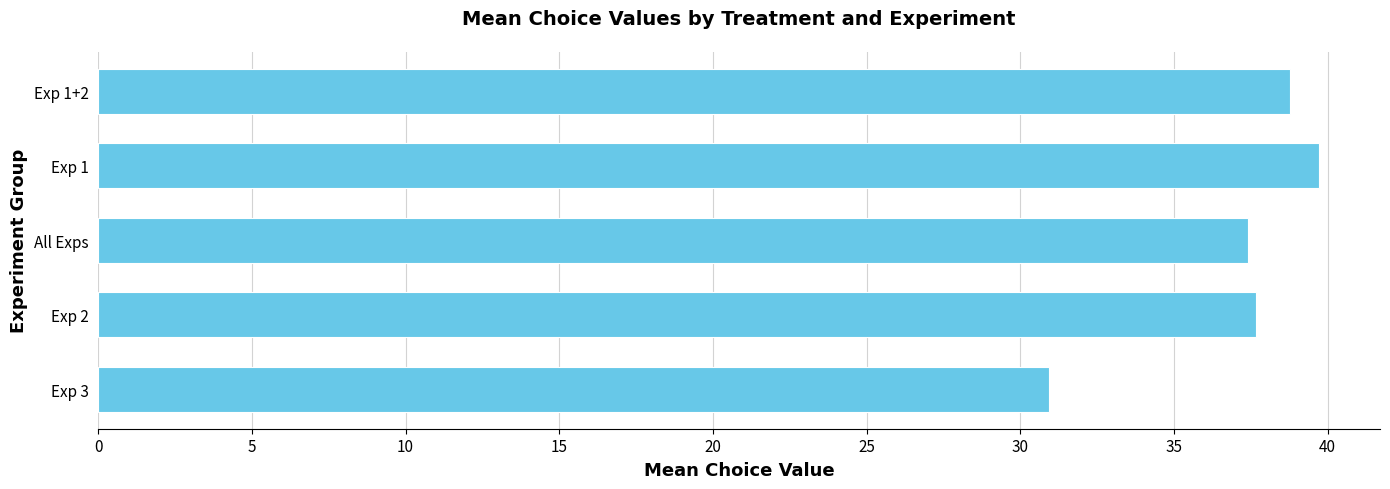

What is the approximate value at Exp 3?

30.9